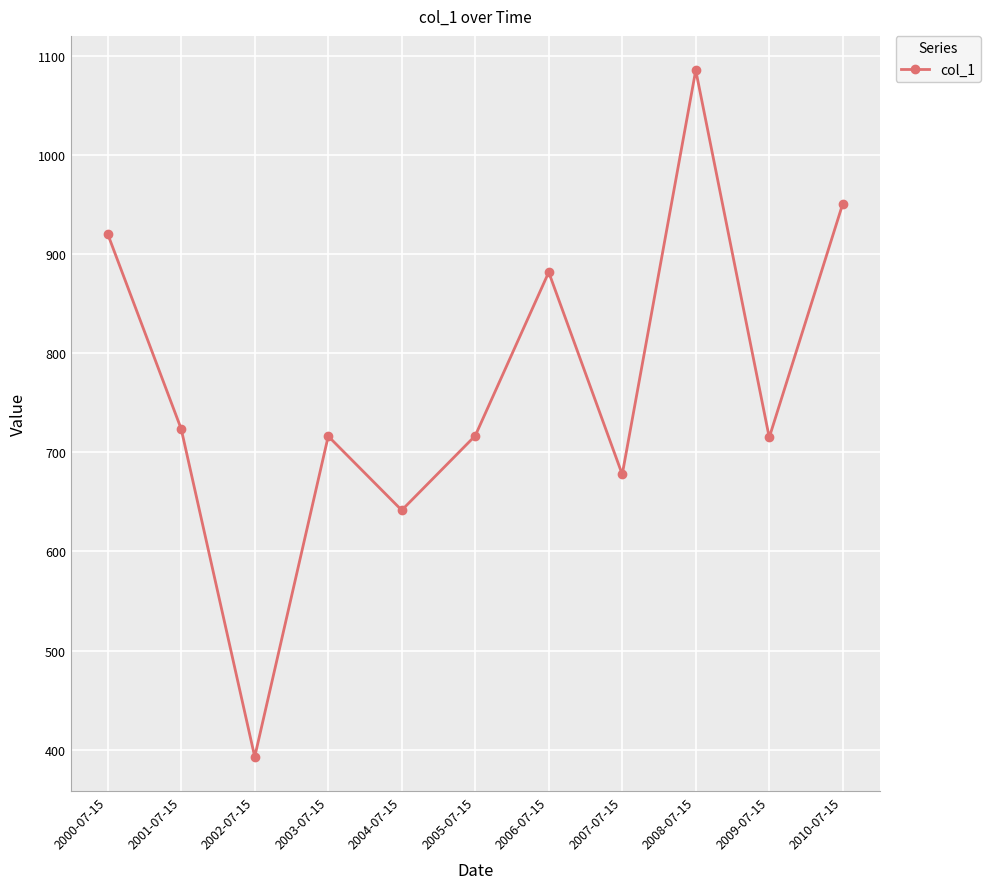

How many points are lower than both their immediate neighbors (excluding endpoints)?

4